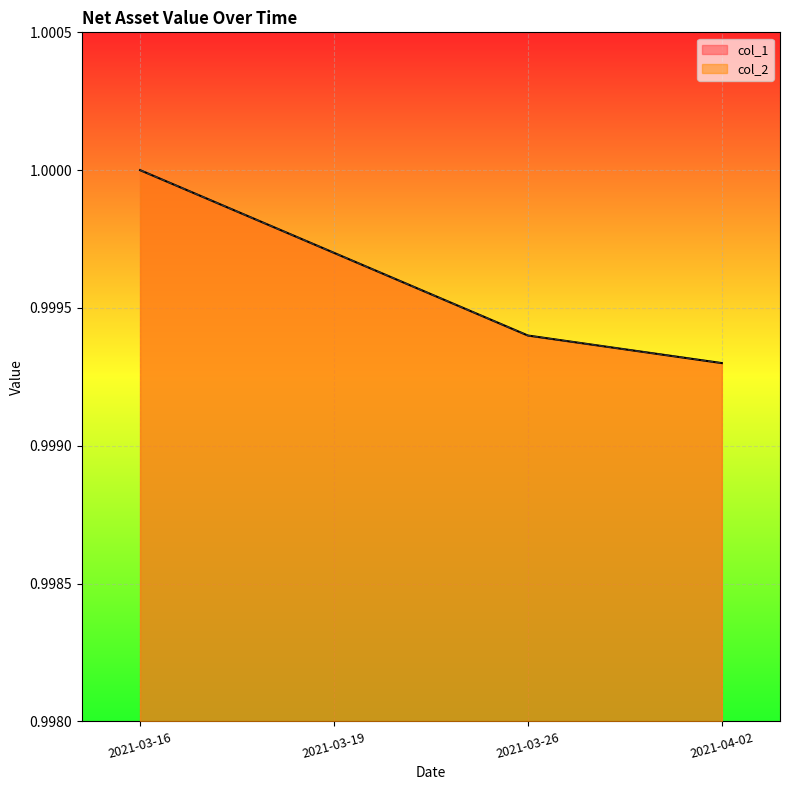

How many col_2 values are between 0 and 1?

4